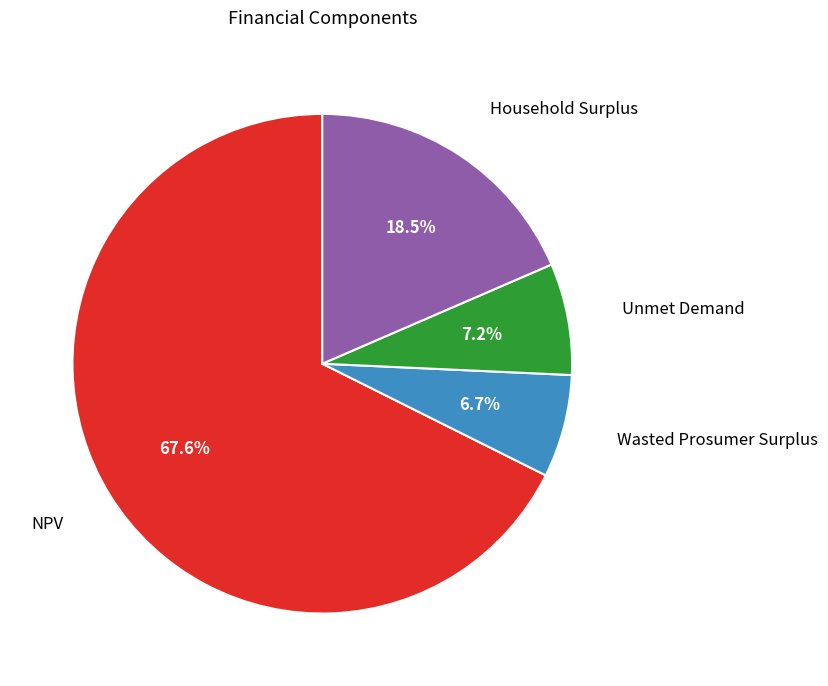

To the nearest percent, what portion does NPV represent?

68%